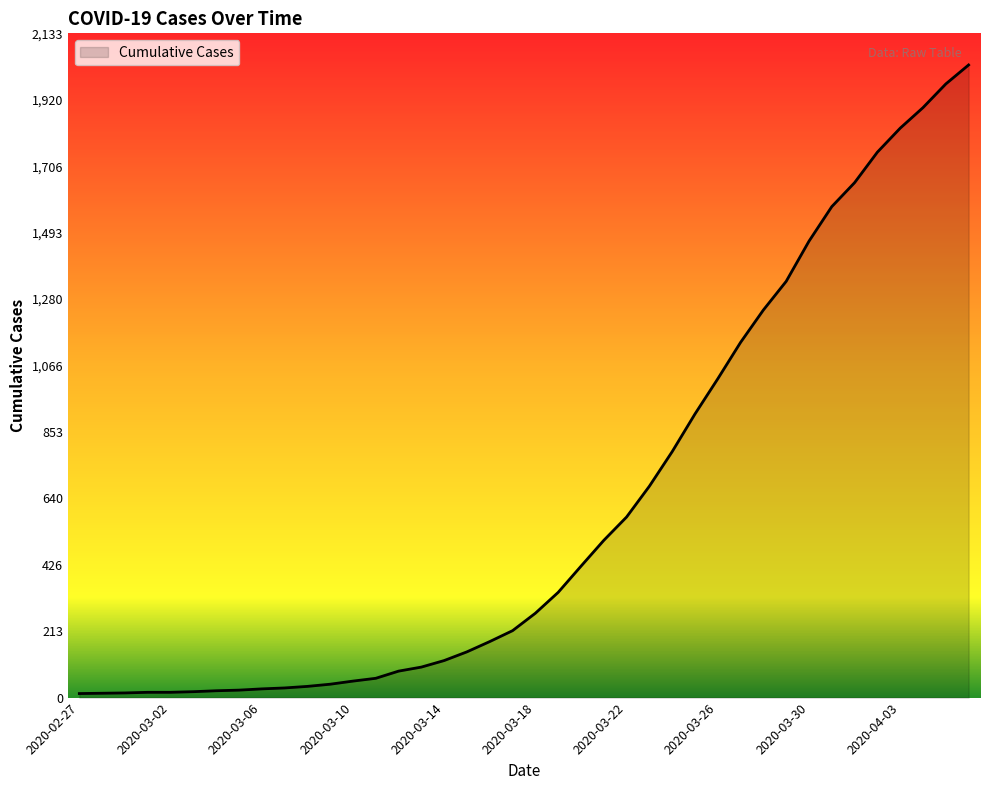

How many lines are shown in the chart?

1